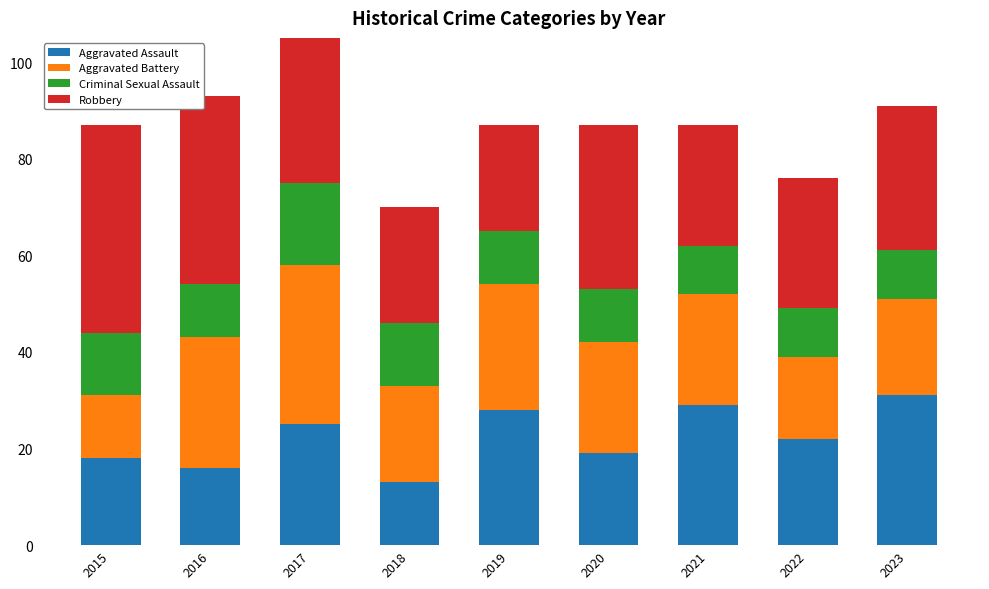

How many bars are there in total?

9